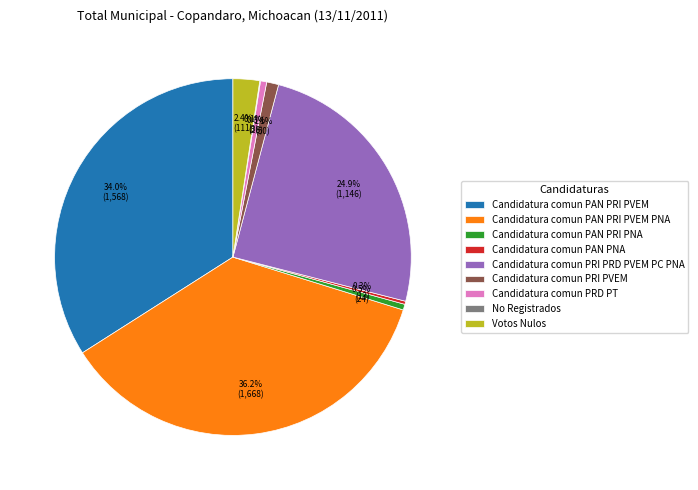

Combined, do Candidatura comun PAN PRI PVEM and Votos Nulos account for over 50%?

No